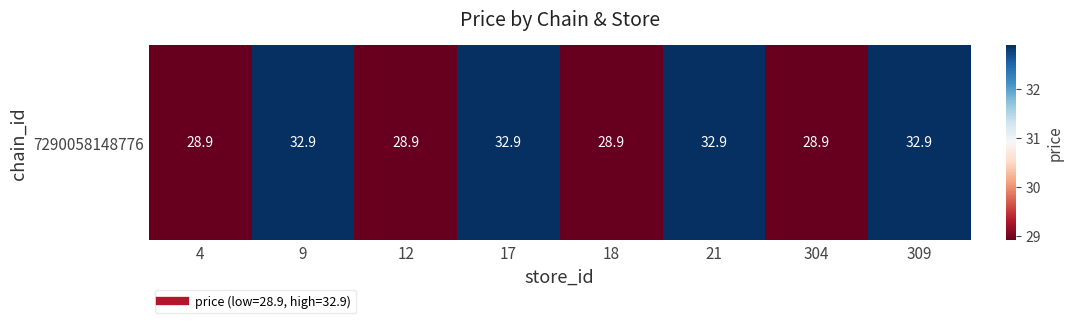

List the labels in order of value, smallest first.

4, 12, 18, 304, 9, 17, 21, 309